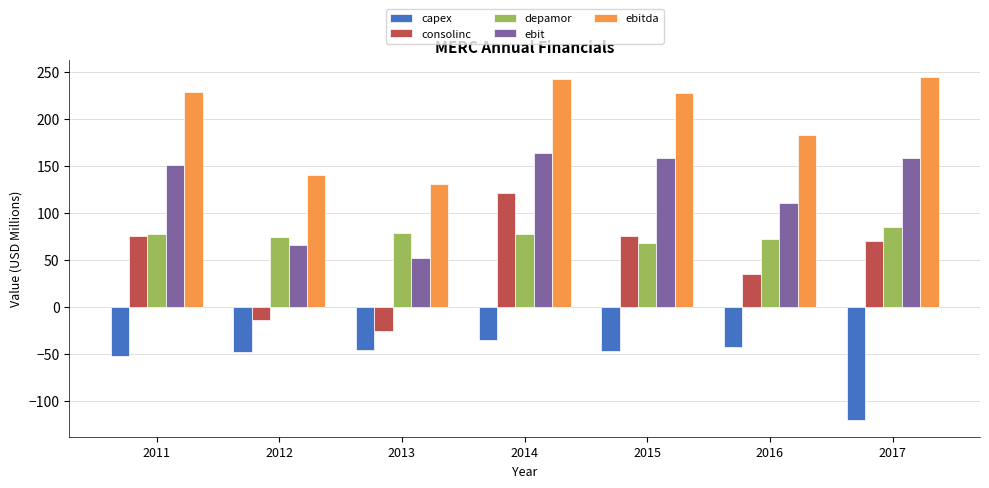

Which category has the lowest value in the depamor series?

2015